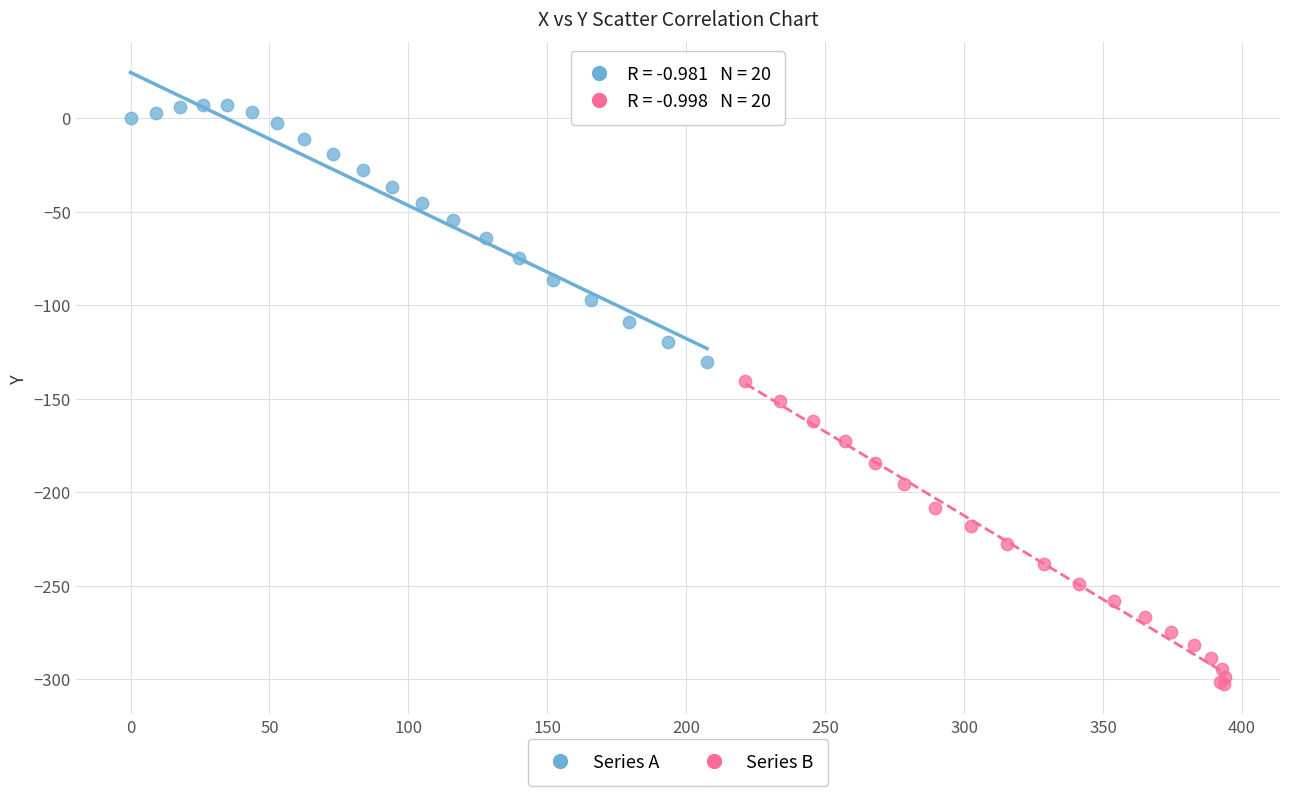

Which series contains the lowest Y value?

Series B